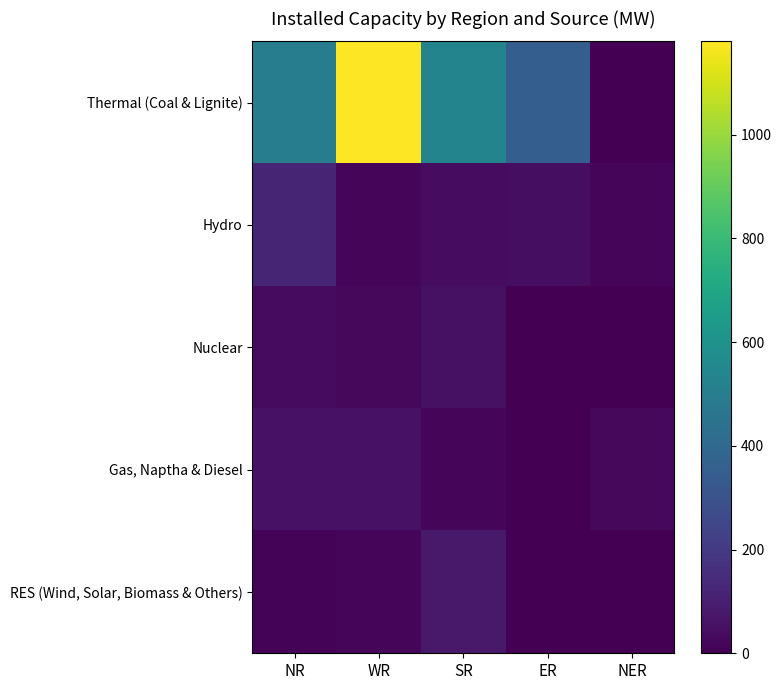

Which series changed the most between NR and NER?

Thermal (Coal & Lignite)